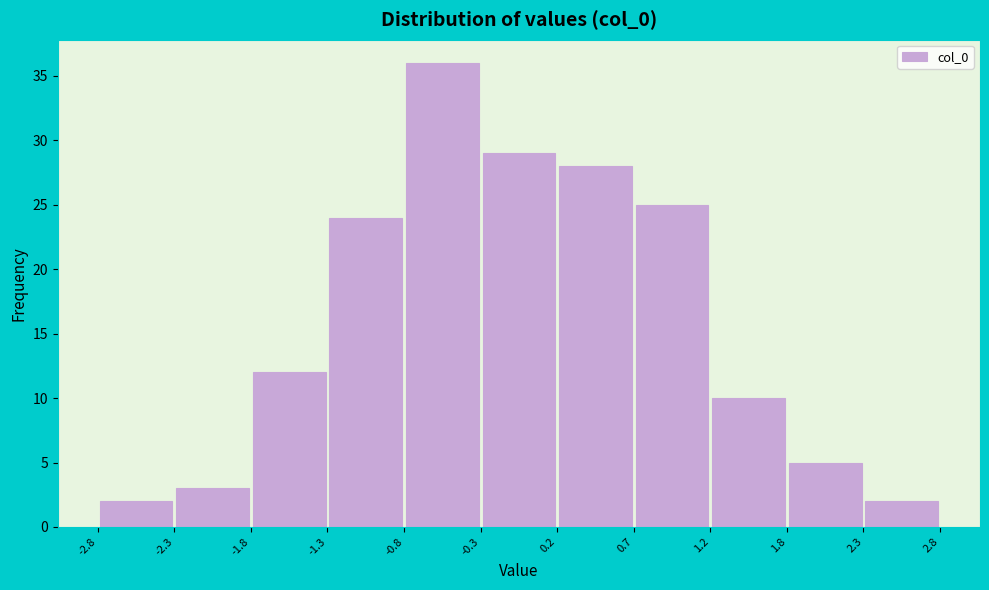

Reading left to right, list every bar in this chart as the range it spans on the x-axis followed by its height. The values are not printed on the chart, so give them approximately, as read against the axis.

-2.8 to -2.3: 2
-2.3 to -1.8: 3
-1.8 to -1.3: 12
-1.3 to -0.8: 24
-0.8 to -0.3: 36
-0.3 to 0.2: 29
0.2 to 0.7: 28
0.7 to 1.2: 25
1.2 to 1.8: 10
1.8 to 2.3: 5
2.3 to 2.8: 2